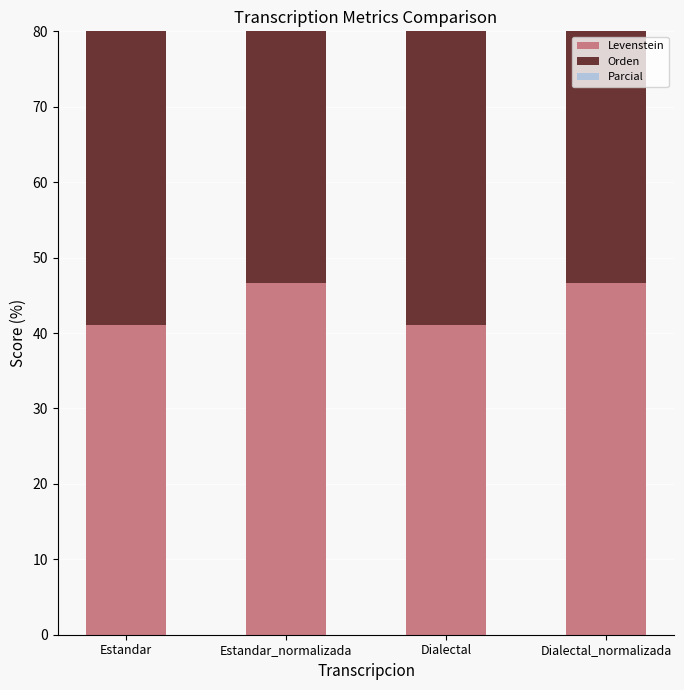

Reading right to left, extract all data points from this chart.

Levenstein: Dialectal_normalizada=46.6	Dialectal=41.0	Estandar_normalizada=46.6	Estandar=41.0
Orden: Dialectal_normalizada=59.6	Dialectal=59.4	Estandar_normalizada=59.6	Estandar=59.4
Parcial: Dialectal_normalizada=58.8	Dialectal=53.3	Estandar_normalizada=58.8	Estandar=53.3